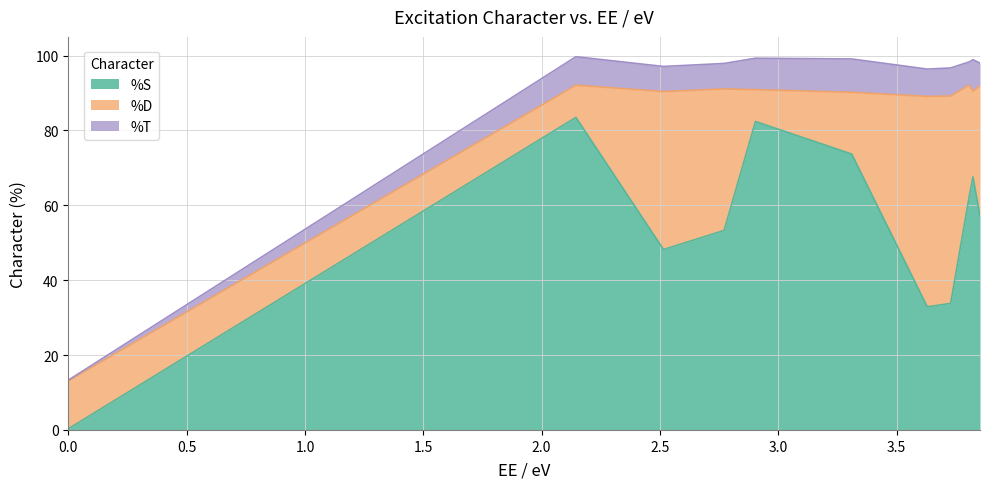

What position from the left is 0.0?

1